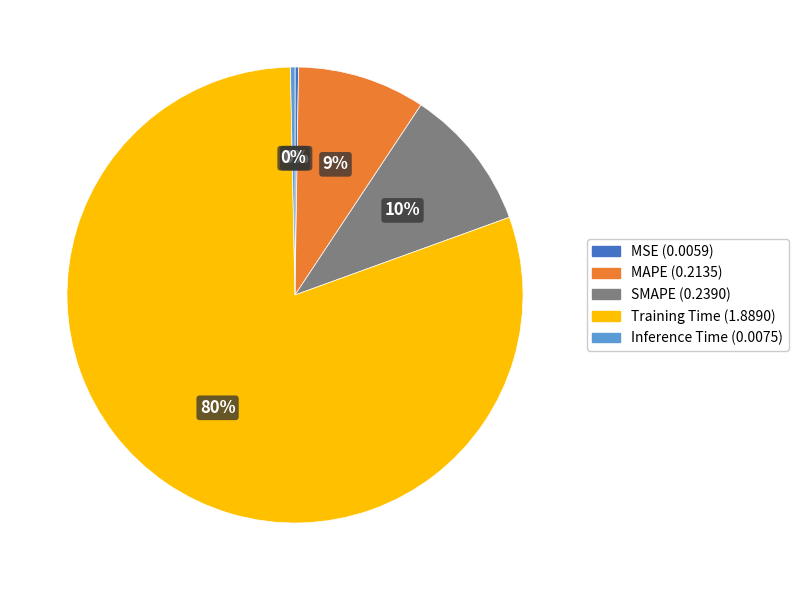

What percentage is the SMAPE slice, to the nearest percent?

10%